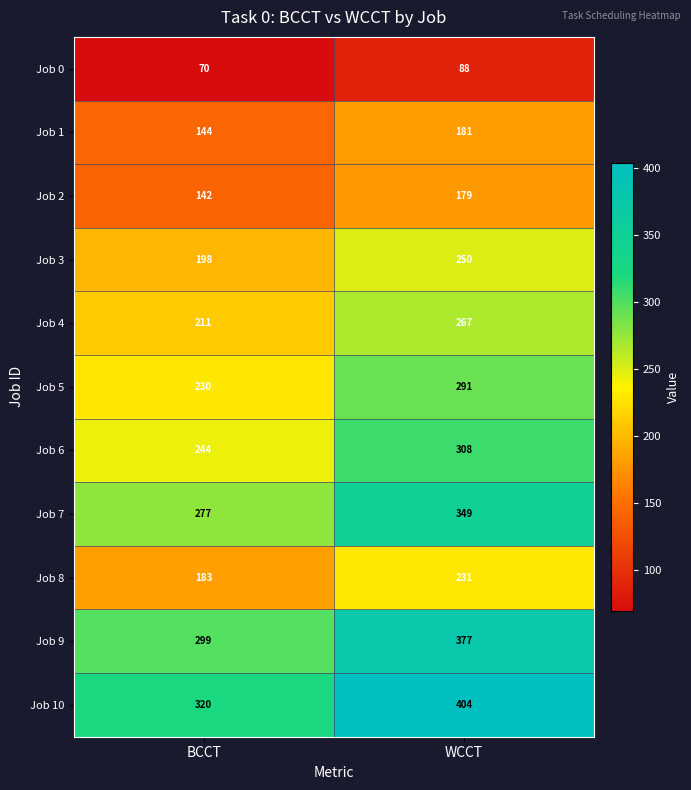

Which series has the largest range (max minus min)?

Job 10